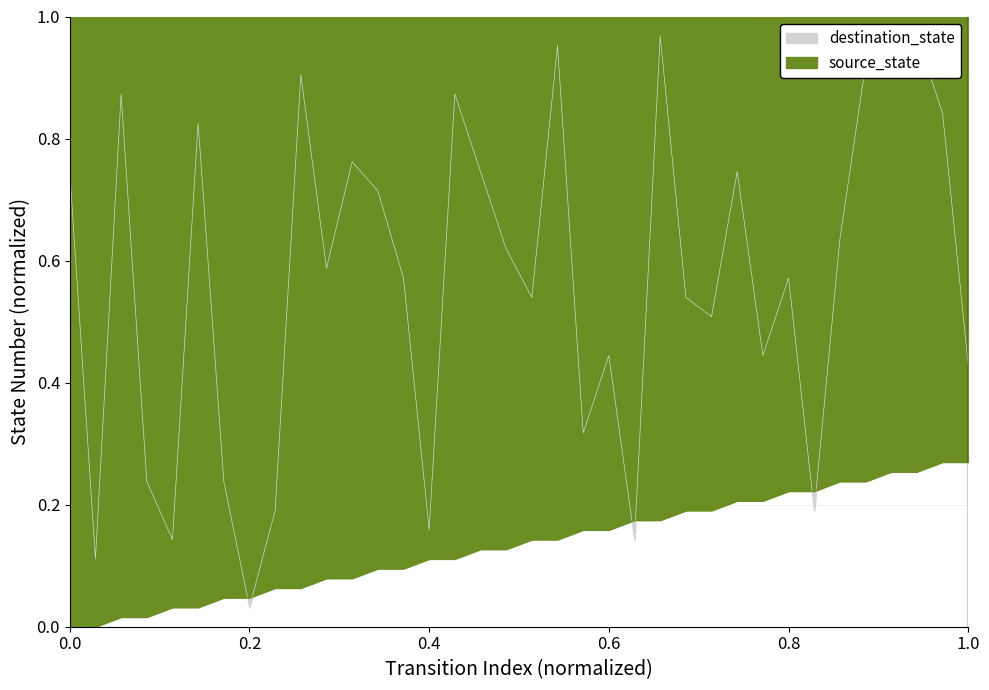

What is the value of the destination_state point at the 36th from the left?

0.4